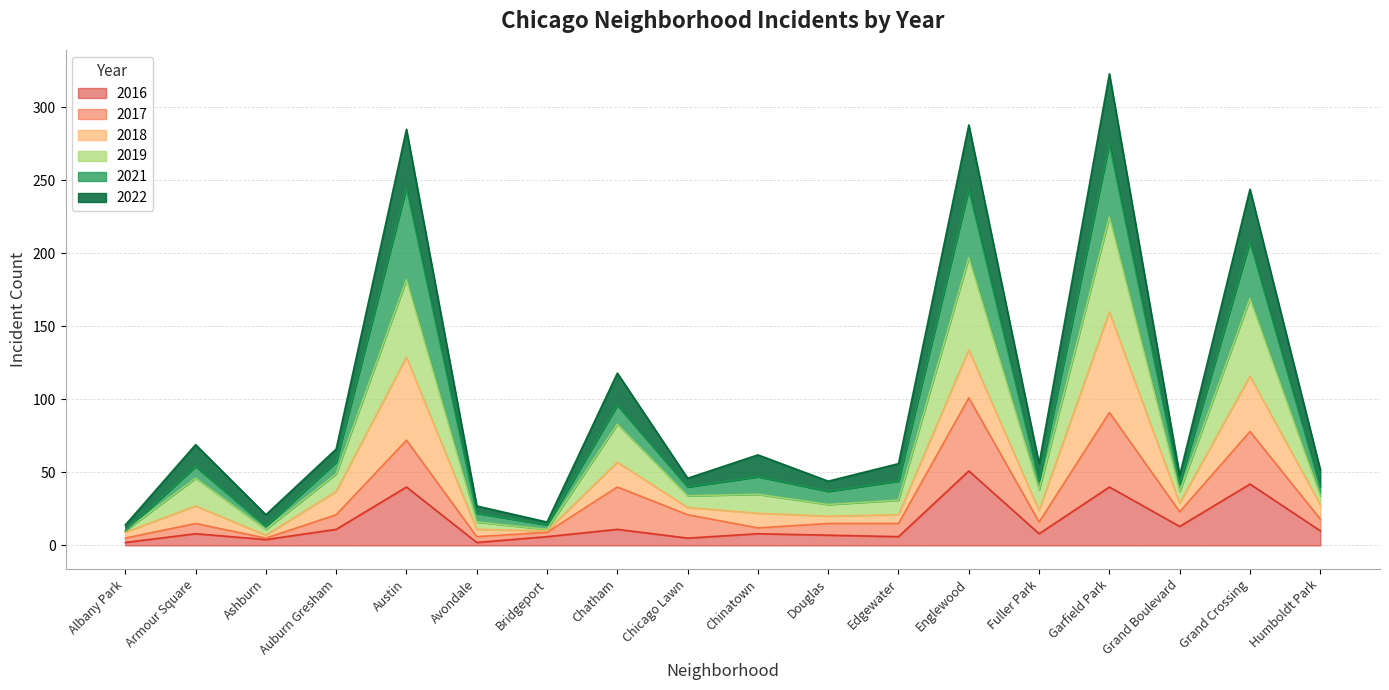

What is the highest value of the 2016 series?

51